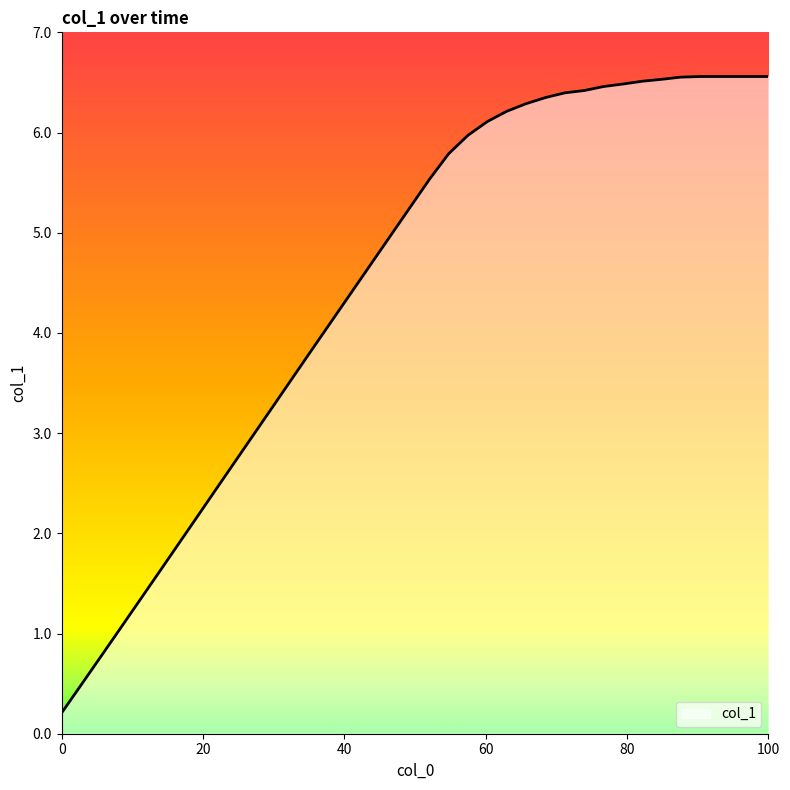

What is the smallest value displayed?

0.2